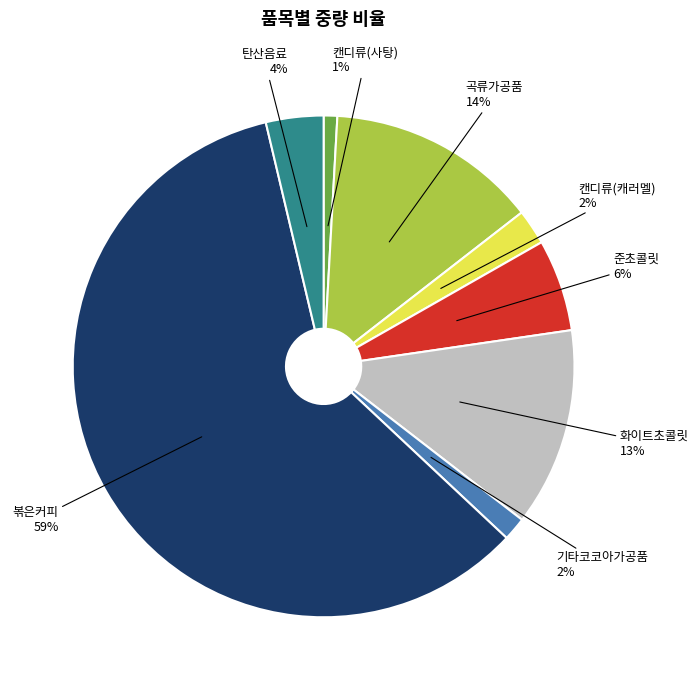

What is the smallest slice in the pie chart?

캔디류(사탕)